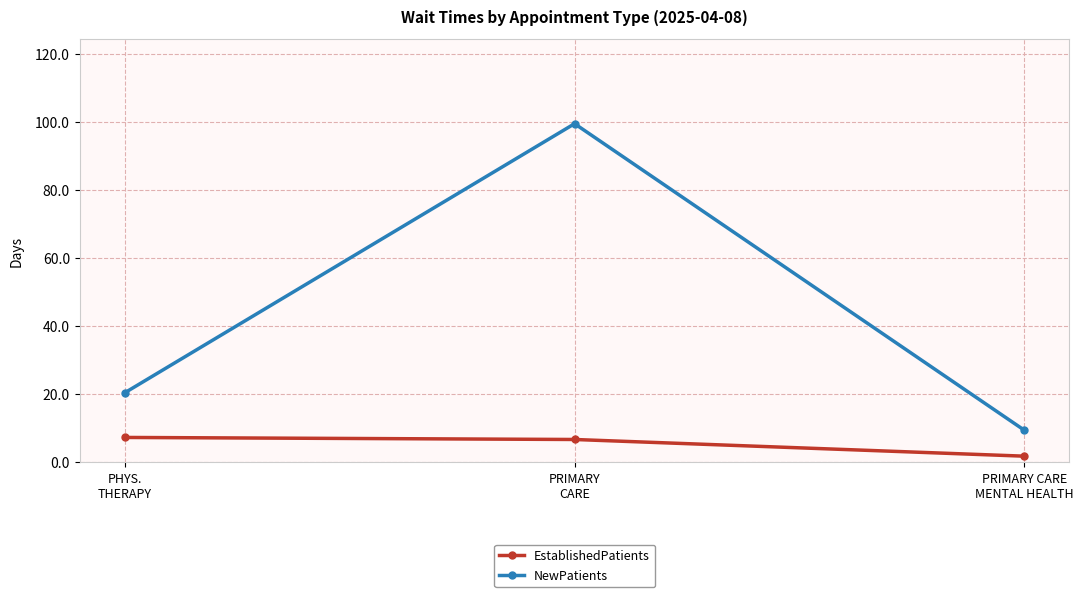

What is the spread (max minus min) of values at PHYS.
THERAPY?

13.1